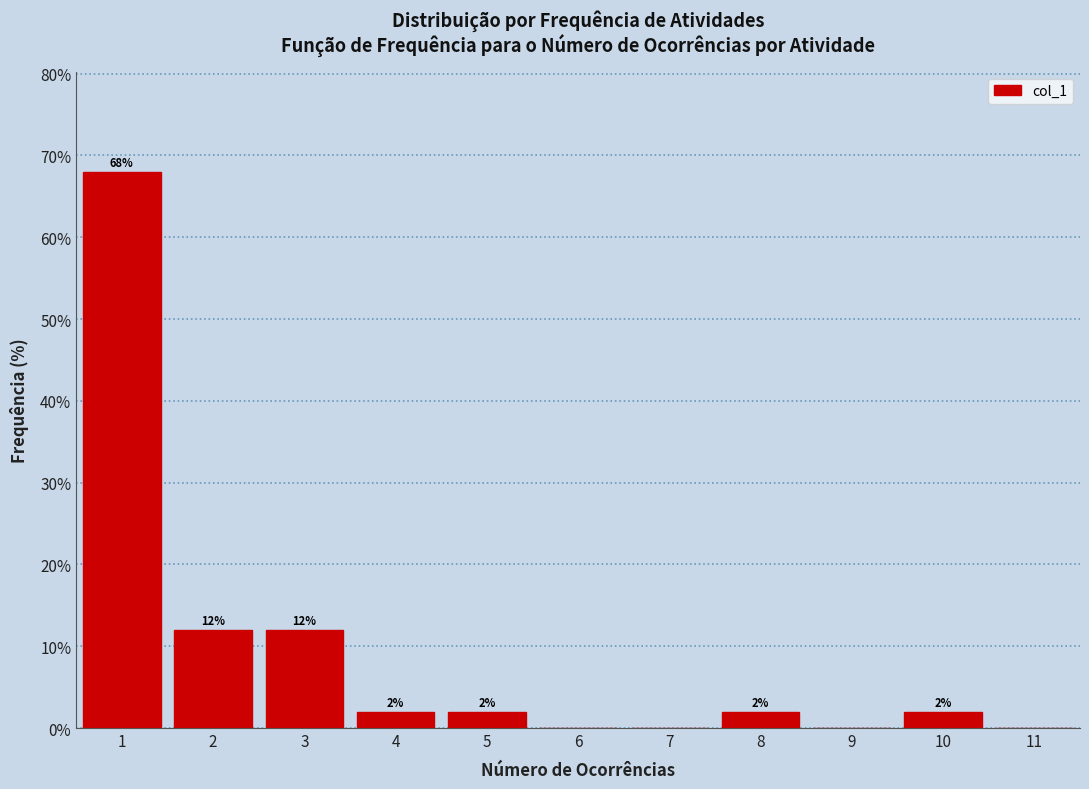

Over which range of the x-axis is the bar tallest?

0.5 to 1.5